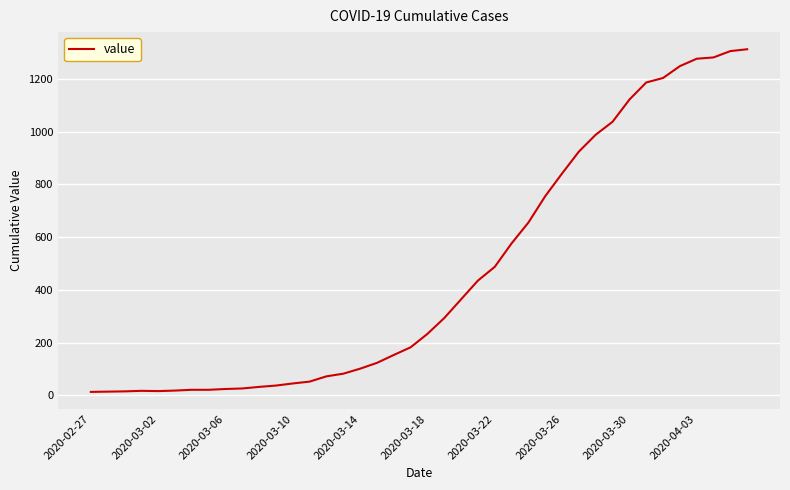

What is the greatest value displayed?

1312